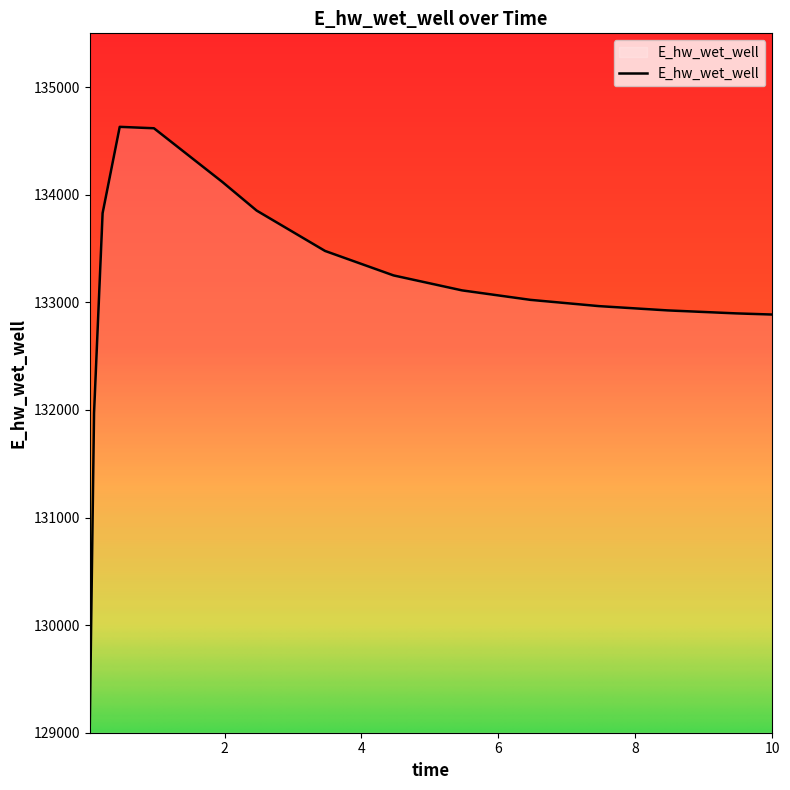

What is the difference between the maximum and minimum values?

5559.5